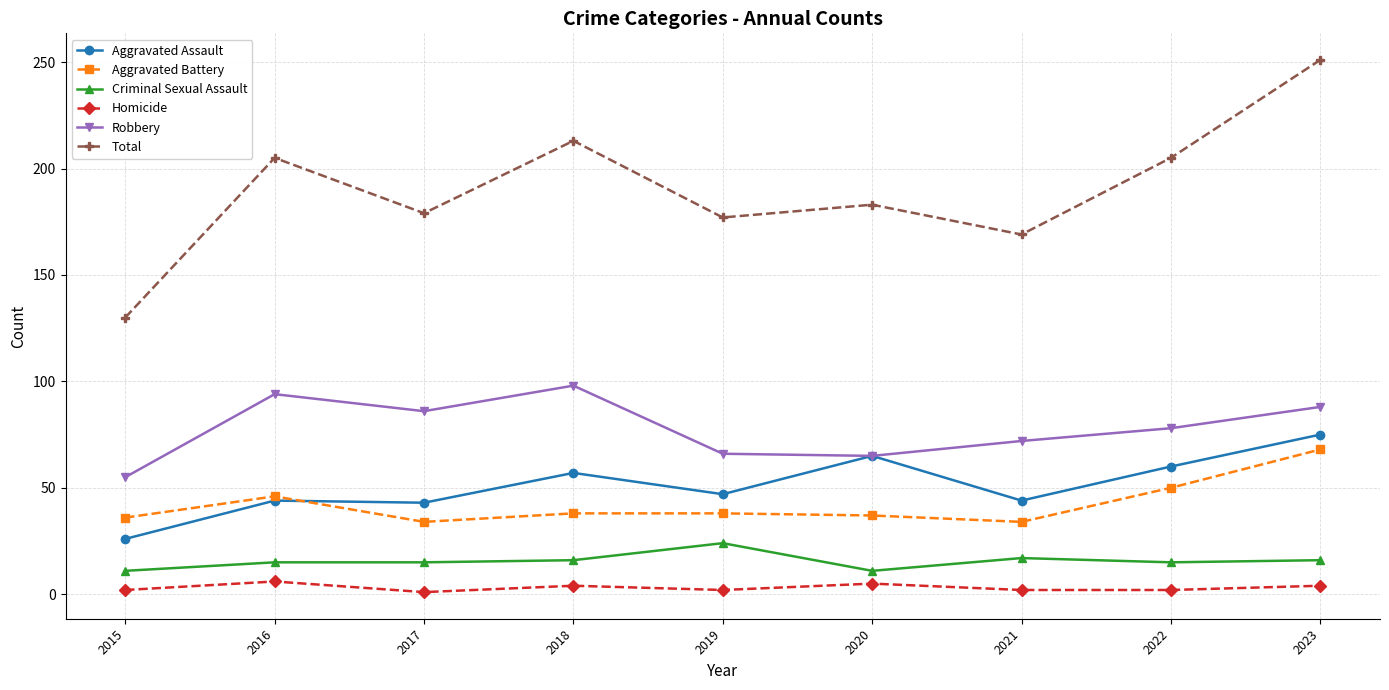

What is the sum of the Criminal Sexual Assault values at 2021 and 2023?

33